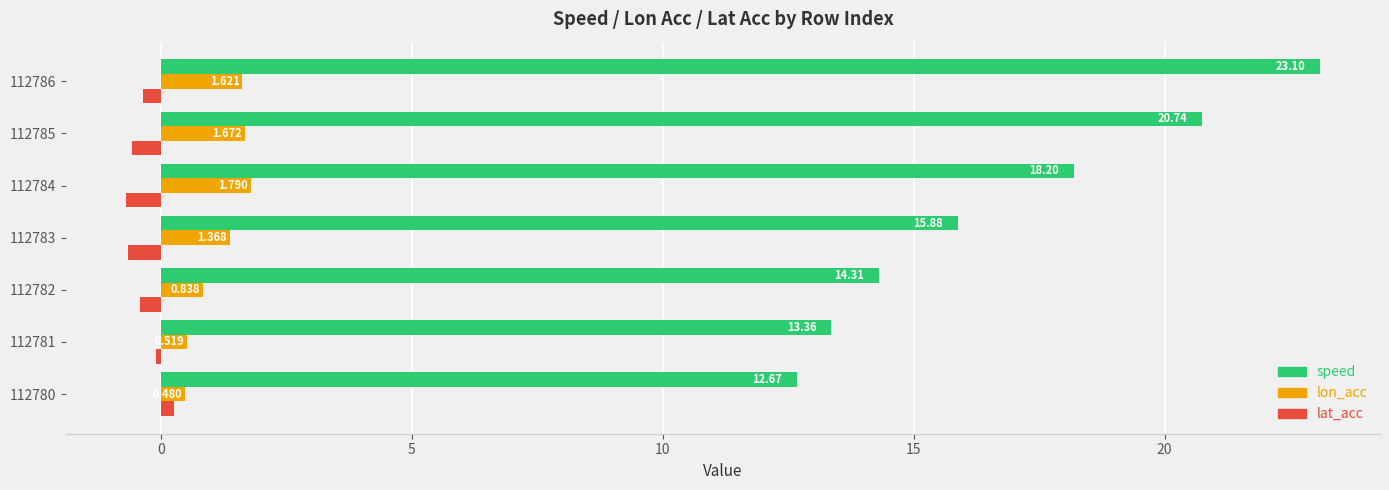

Which series has the largest total across all categories?

speed